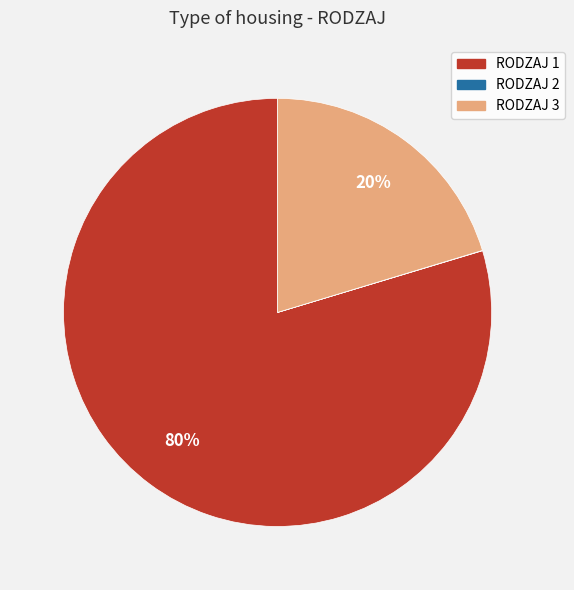

To the nearest percent, what is the average slice percentage?

33%